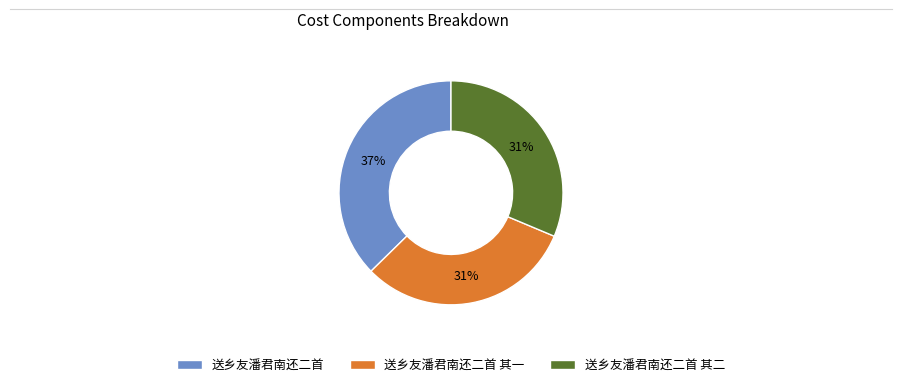

Which slice is the largest?

送乡友潘君南还二首